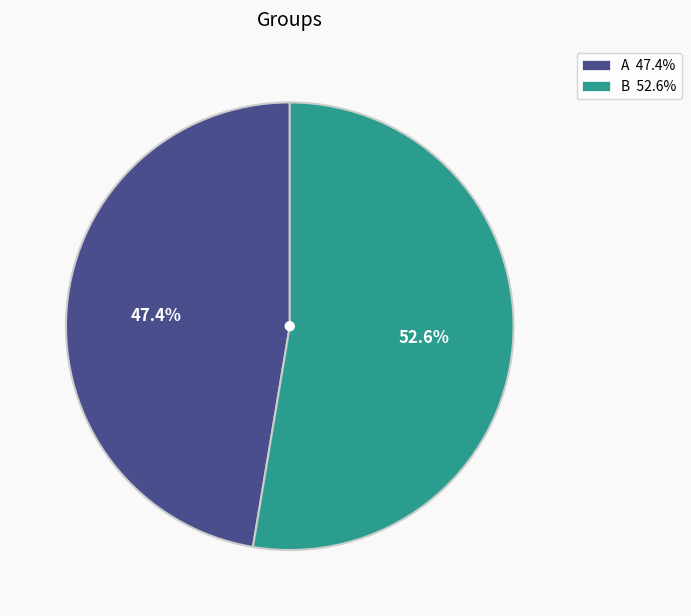

Which category has the biggest portion of the pie?

B